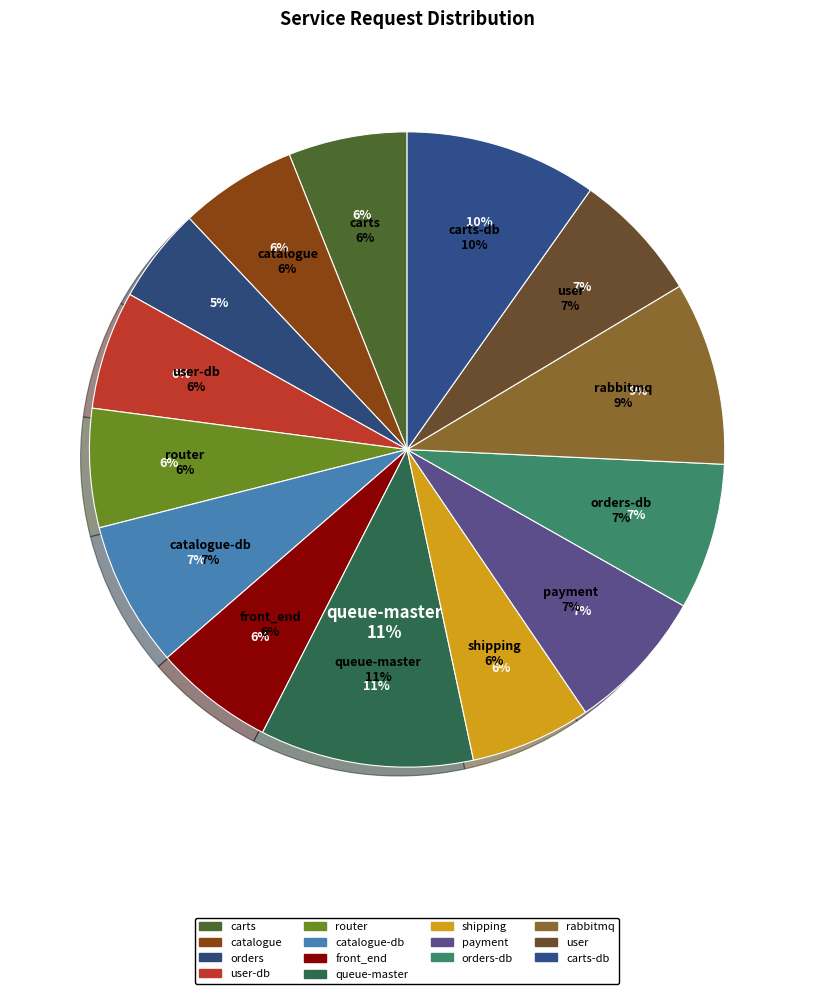

Which has a higher value, orders or front_end?

front_end